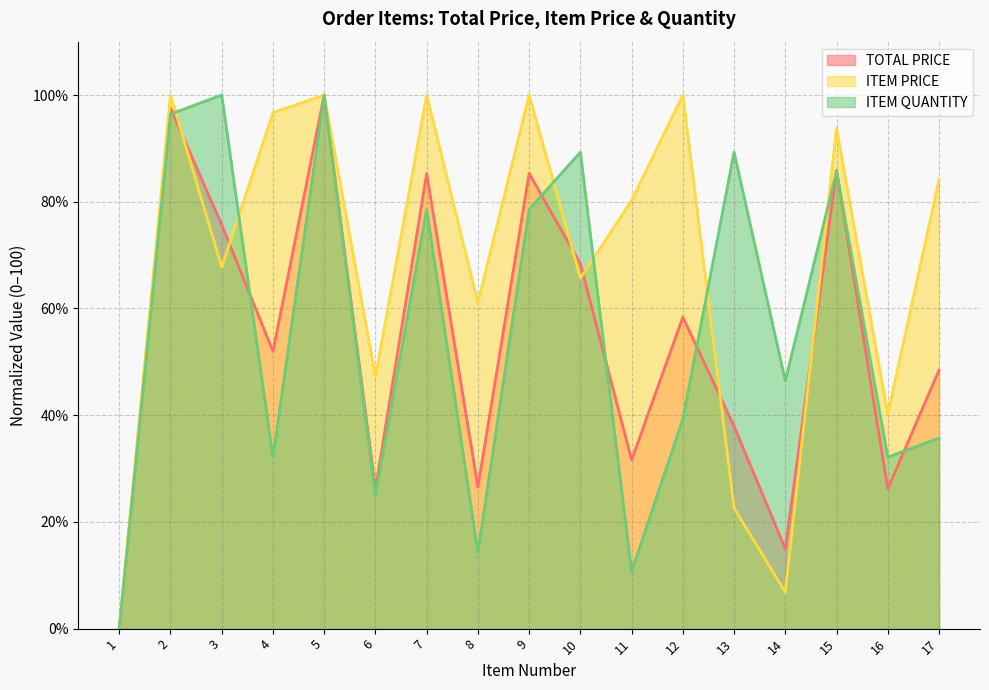

How many series are shown in this chart?

3